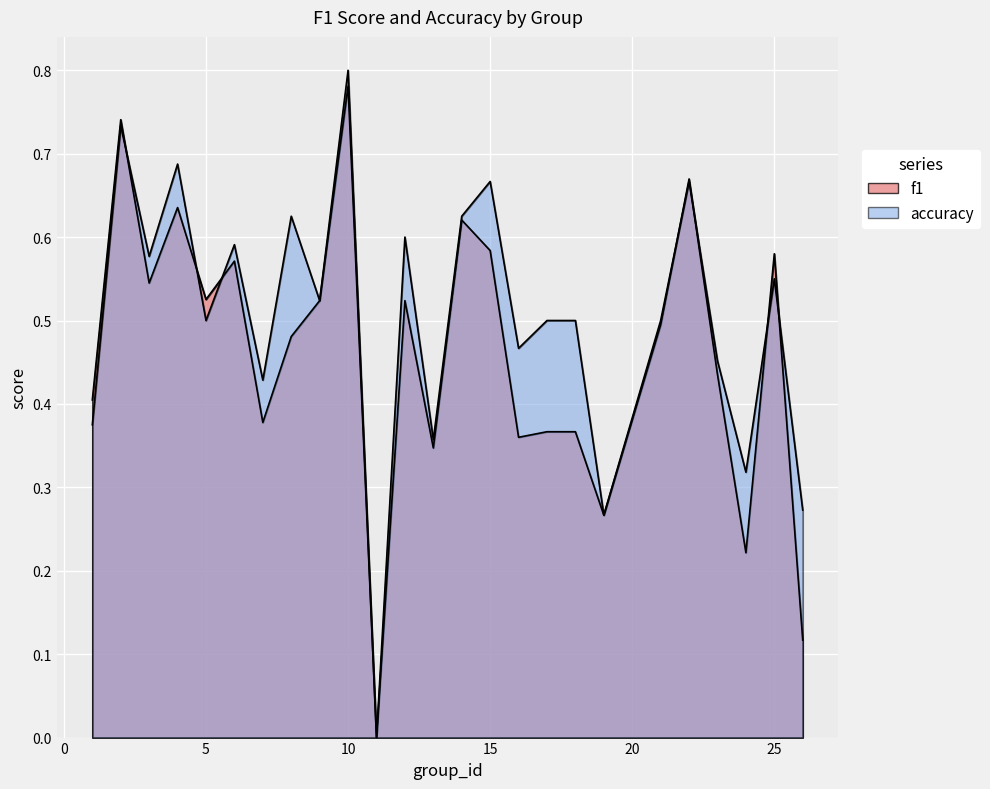

Is it true that accuracy equals 0.8 at 6?

False